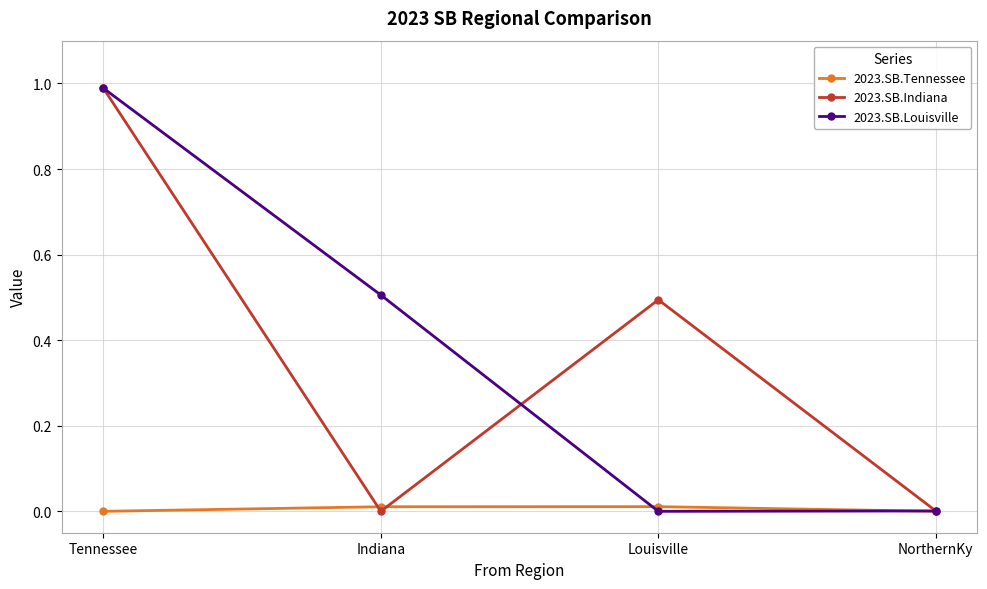

The value of 2023.SB.Louisville at Louisville is 0.0. True or false?

True